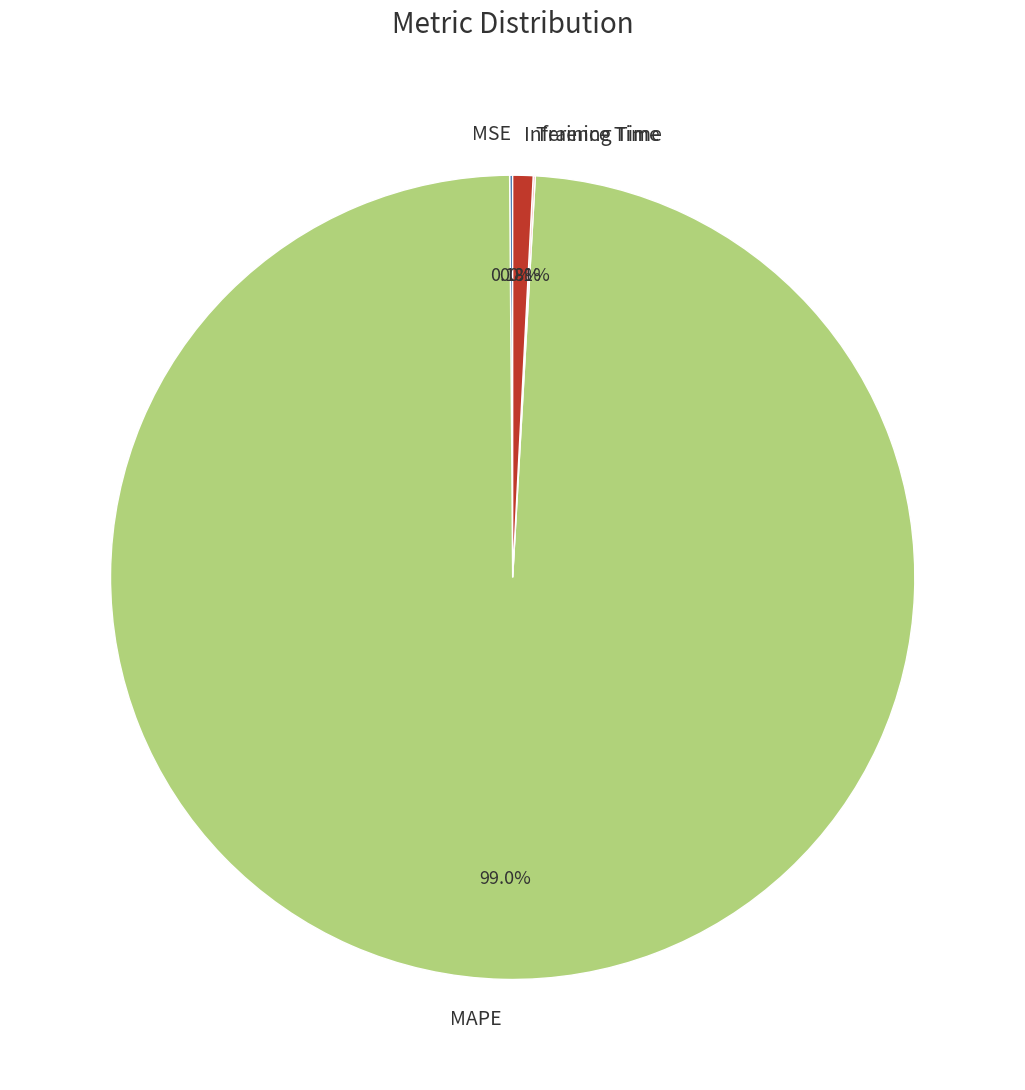

How much of the chart is everything except Inference Time?

99.2%